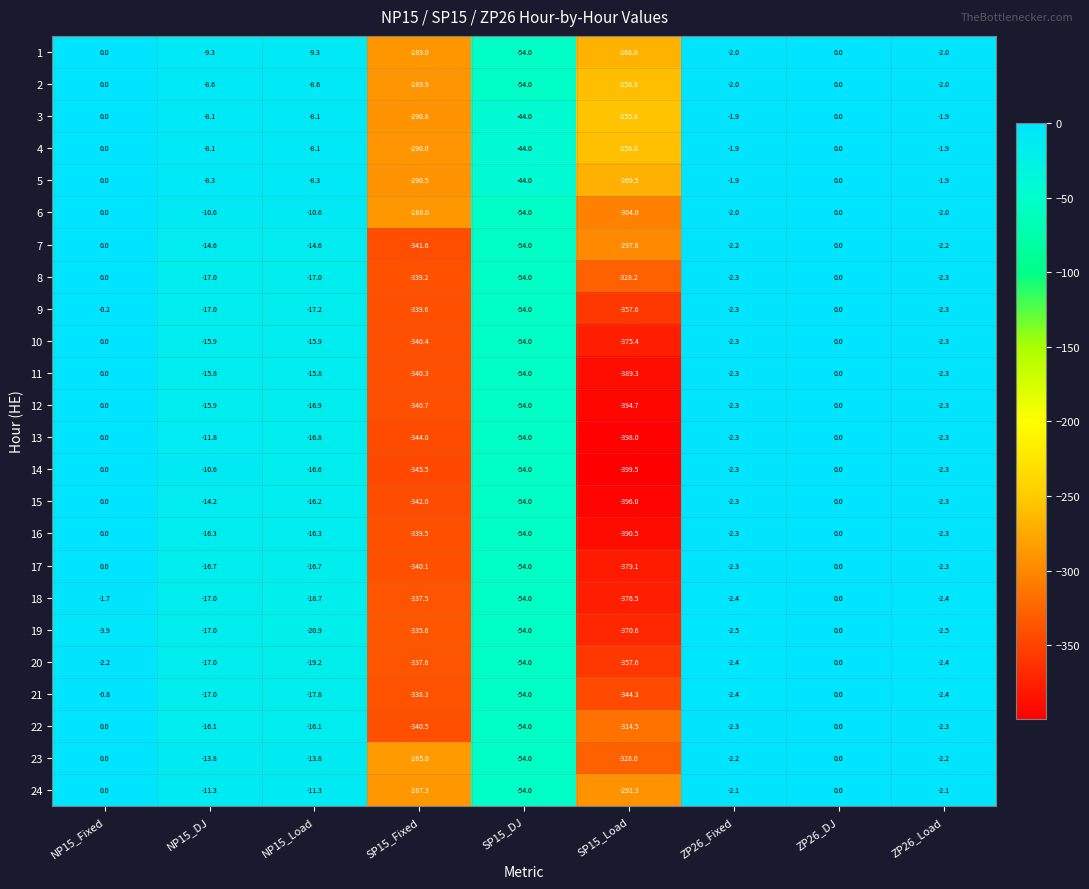

What value does the 15 series have at SP15_Fixed?

-342.0